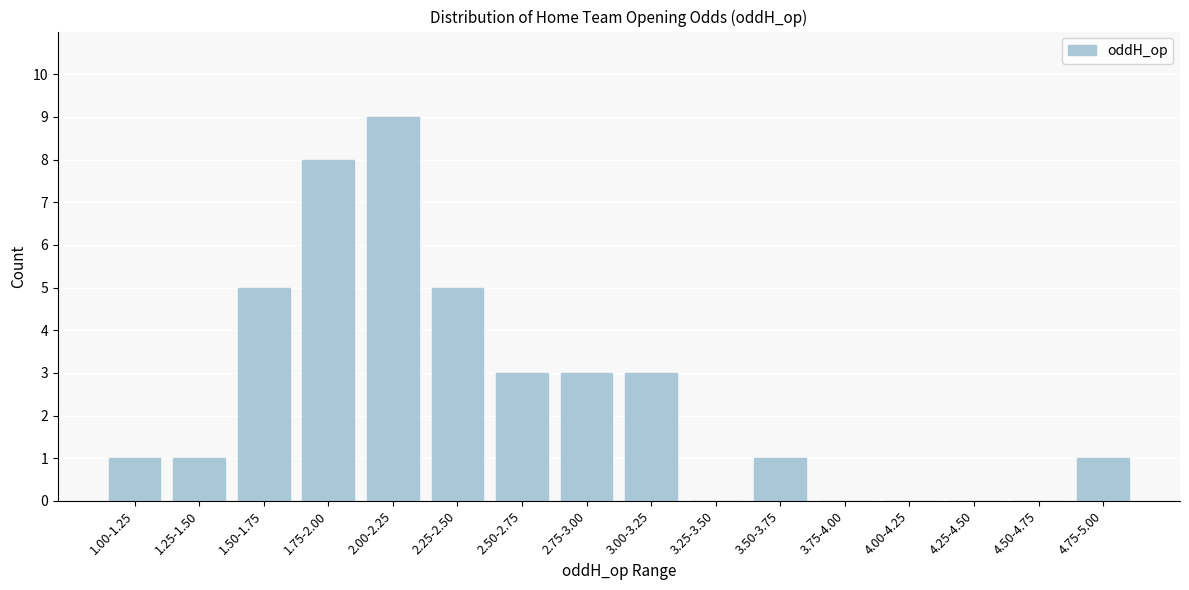

Reading left to right, transcribe all the data shown in this chart.

1.00-1.25=1	1.25-1.50=1	1.50-1.75=5	1.75-2.00=8	2.00-2.25=9	2.25-2.50=5	2.50-2.75=3	2.75-3.00=3	3.00-3.25=3	3.25-3.50=0	3.50-3.75=1	3.75-4.00=0	4.00-4.25=0	4.25-4.50=0	4.50-4.75=0	4.75-5.00=1